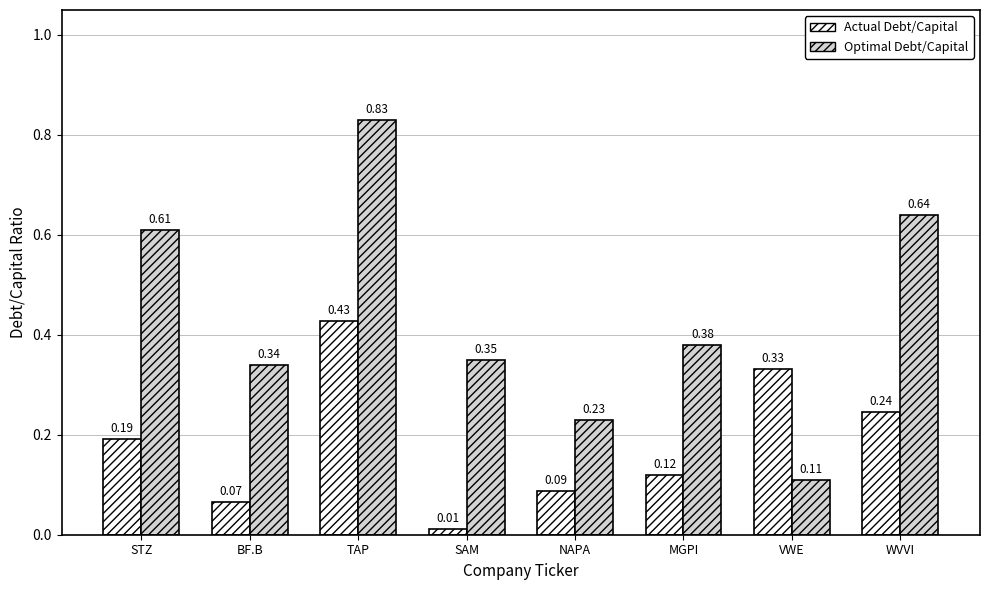

Rank the categories by Actual Debt/Capital value from lowest to highest.

SAM, BF.B, NAPA, MGPI, STZ, WVVI, VWE, TAP